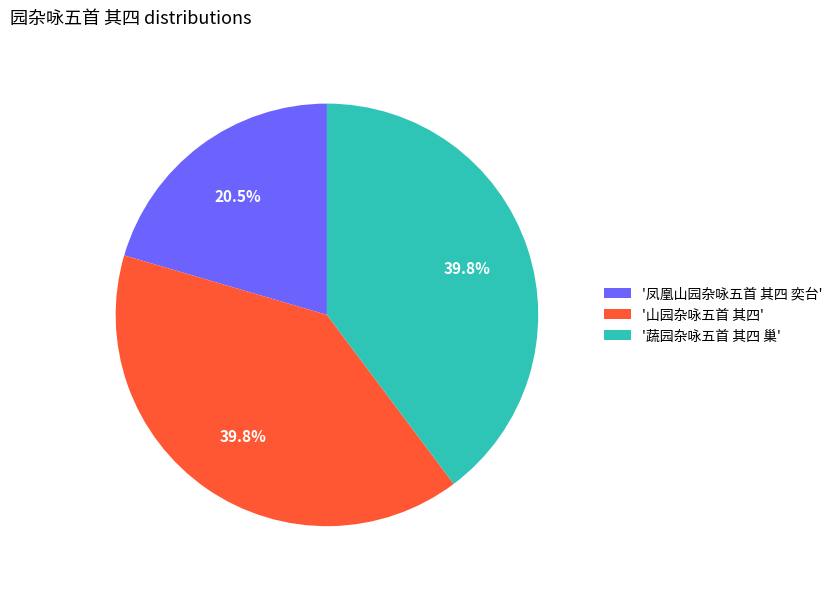

What is the smallest slice in the pie chart?

'凤凰山园杂咏五首 其四 奕台'